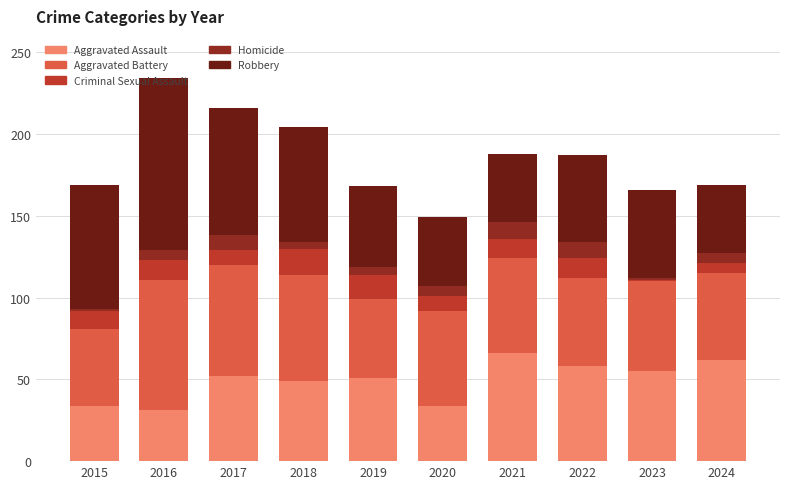

What is the minimum value for Aggravated Assault?

31